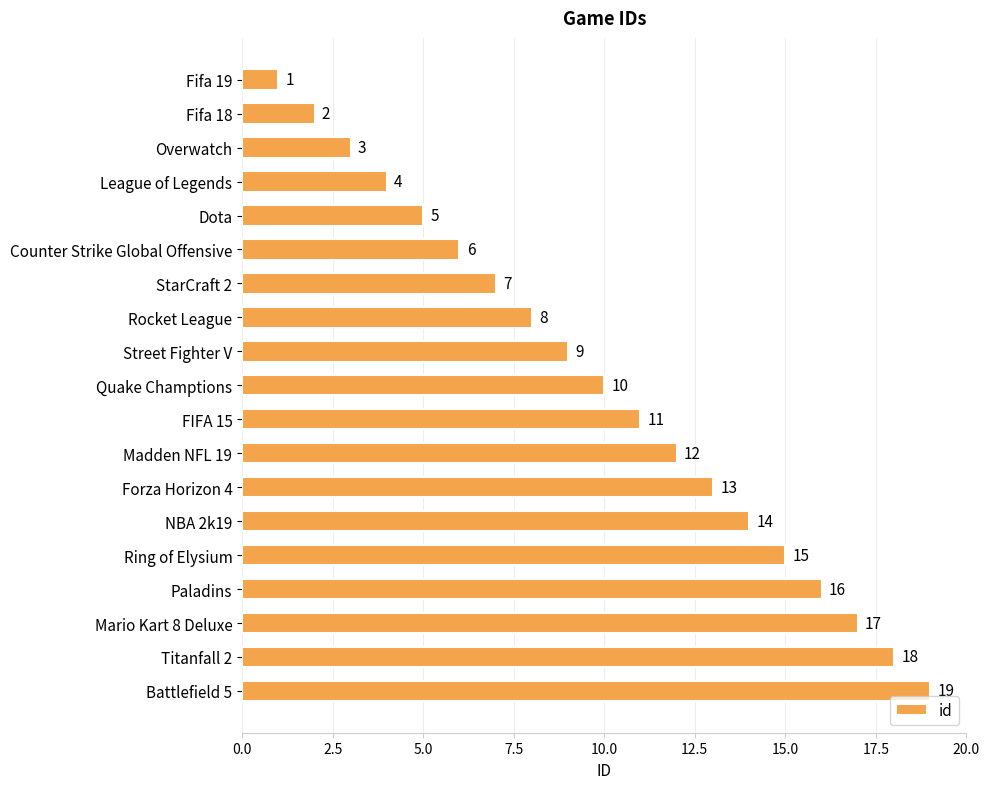

What position from the top is Paladins?

16